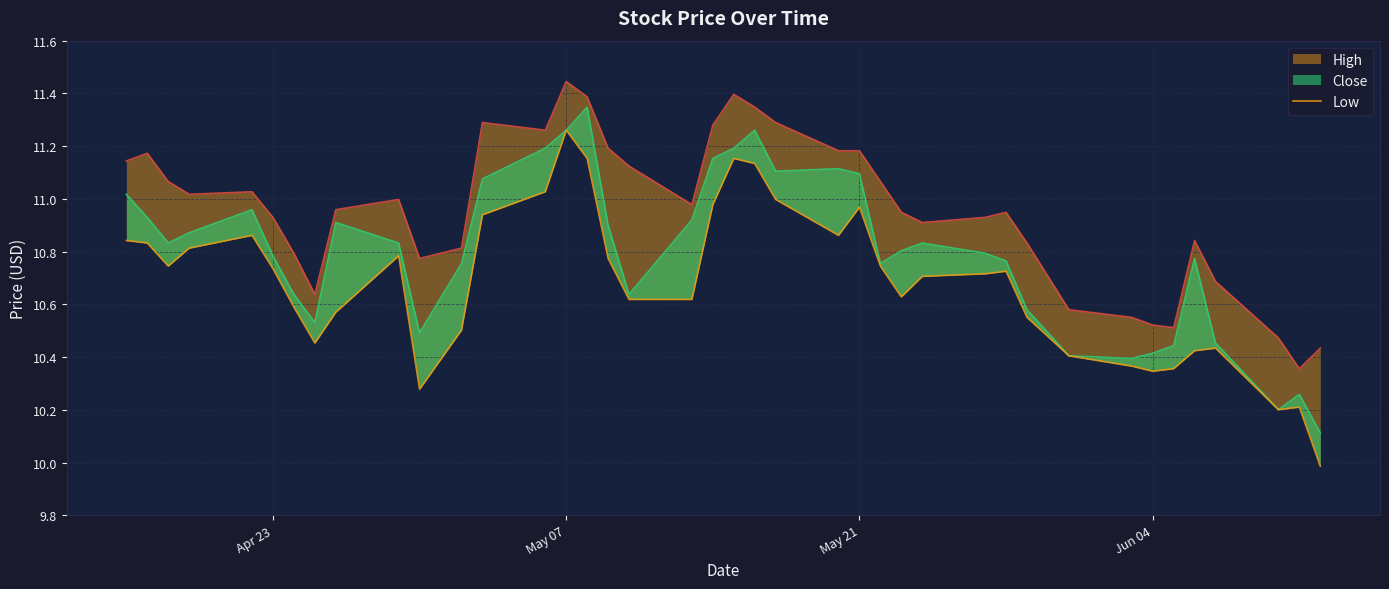

True or false: Low and High intersect in this chart.

False